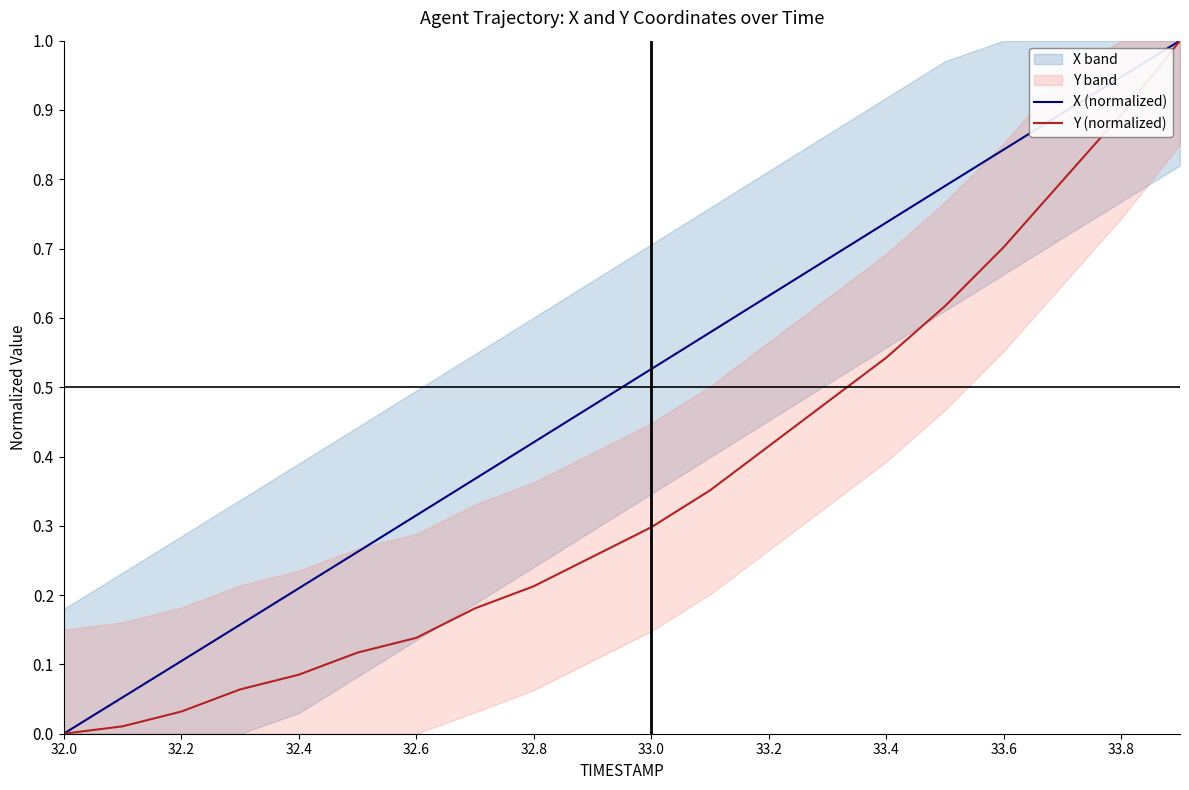

The value of Y (normalized) at 33.4 is 0.3. True or false?

False